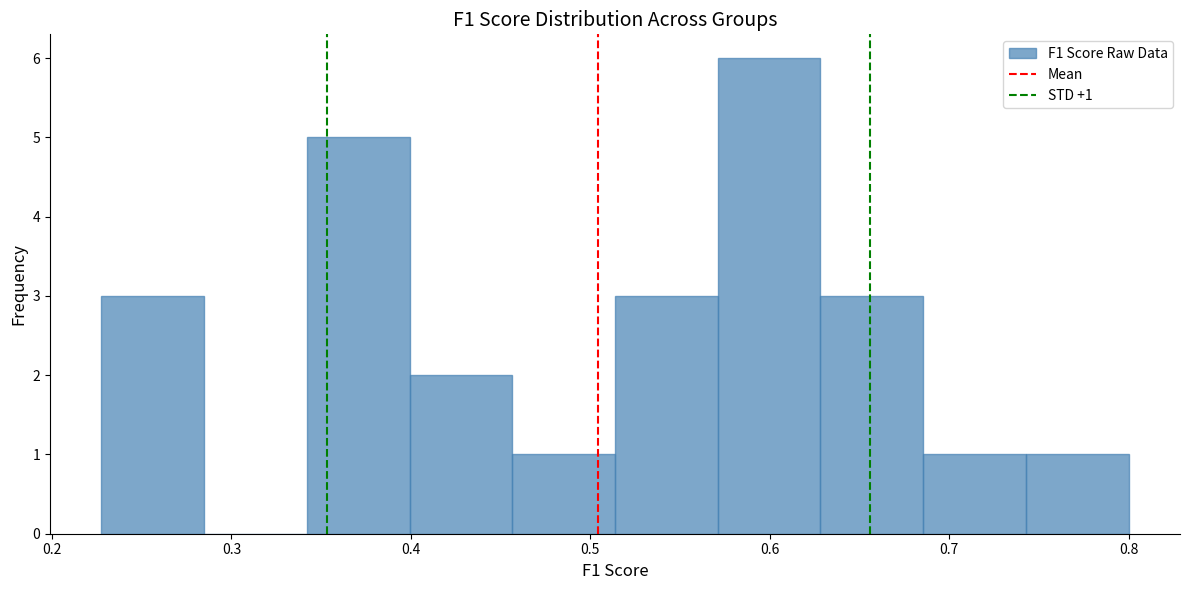

Over which range of the x-axis is the bar tallest?

0.57 to 0.63